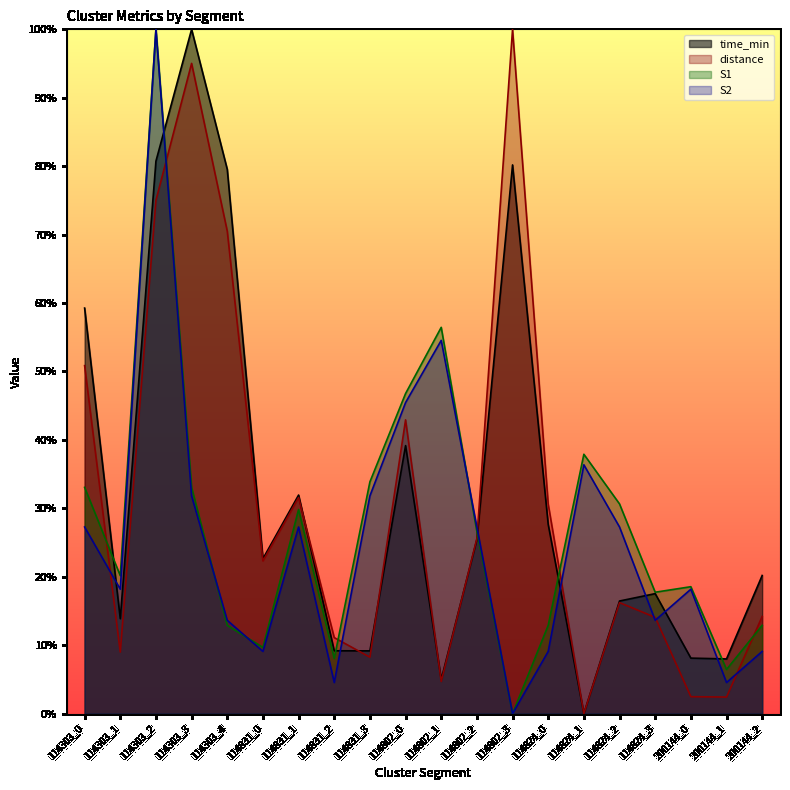

Count the number of categories in the chart.

20